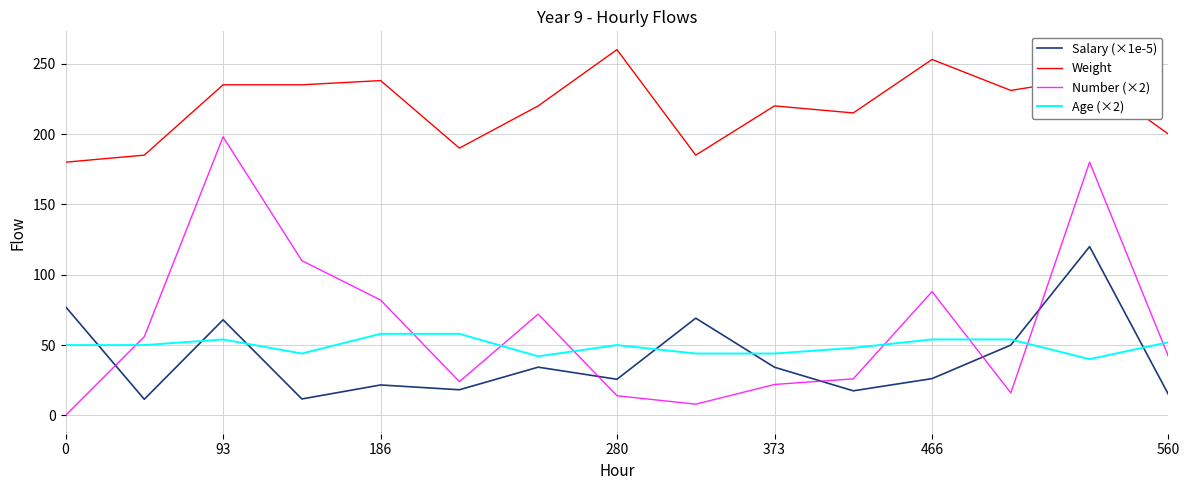

Rank the series by their maximum value, from lowest to highest.

Age (×2), Salary (×1e-5), Number (×2), Weight